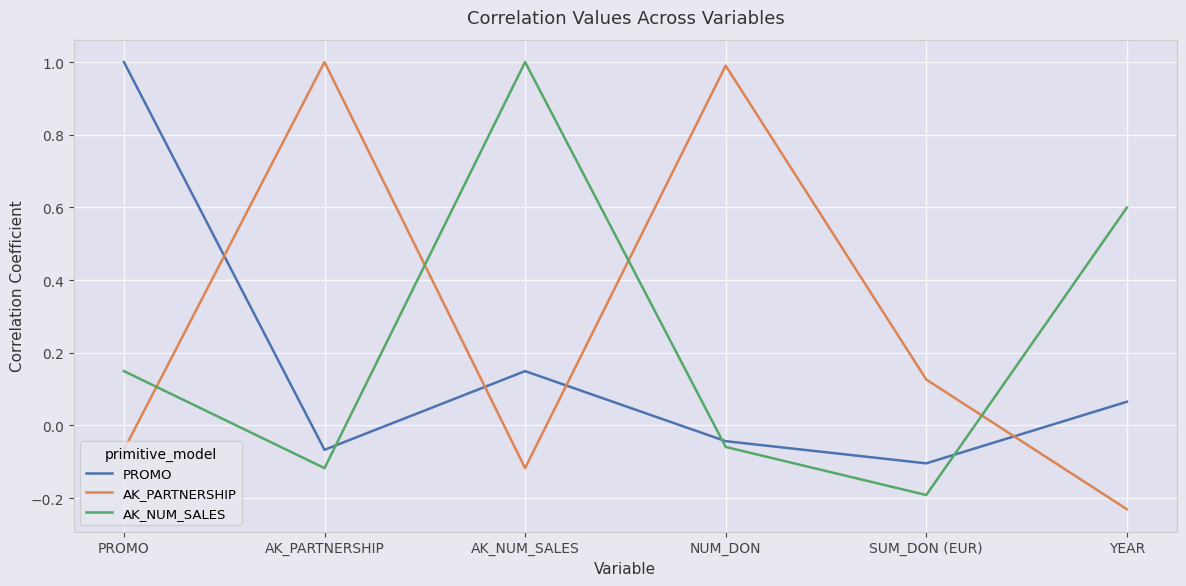

What is the maximum value for AK_NUM_SALES?

1.0